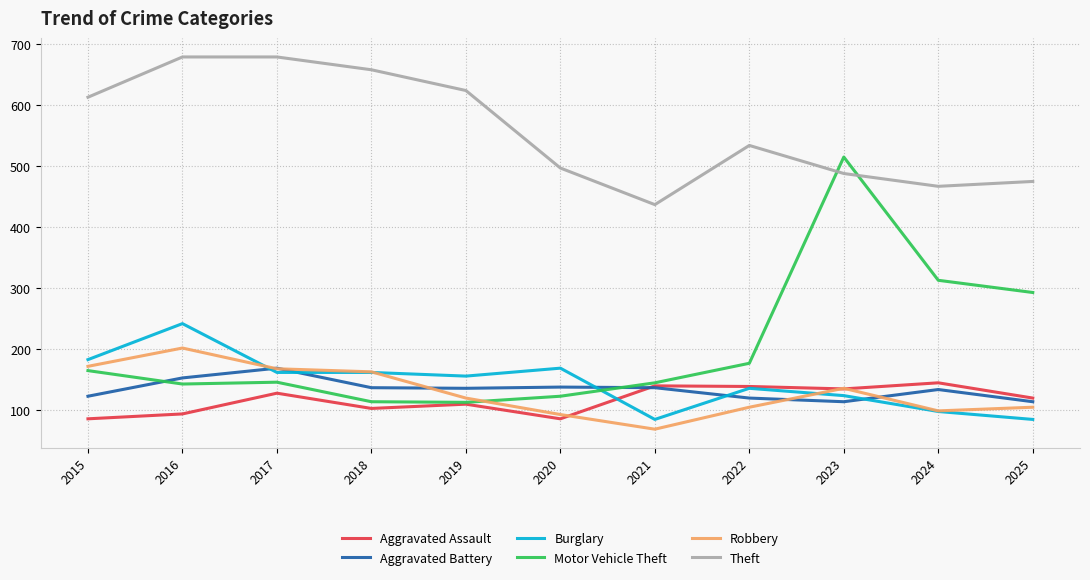

In Theft, how many points are lower than both neighbors (excluding endpoints)?

2